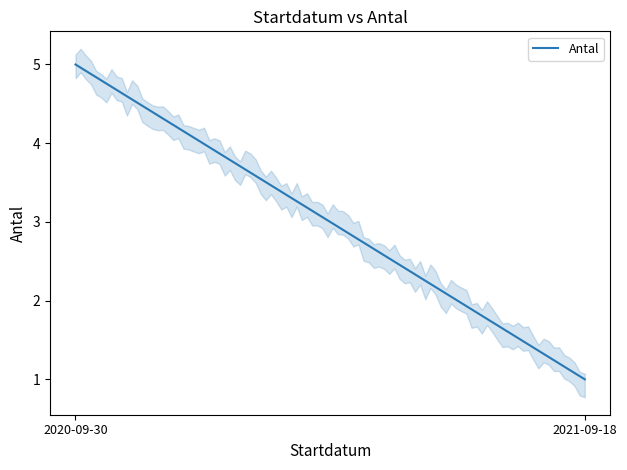

List the labels in order of value, largest first.

2020-09-30, 2021-09-18